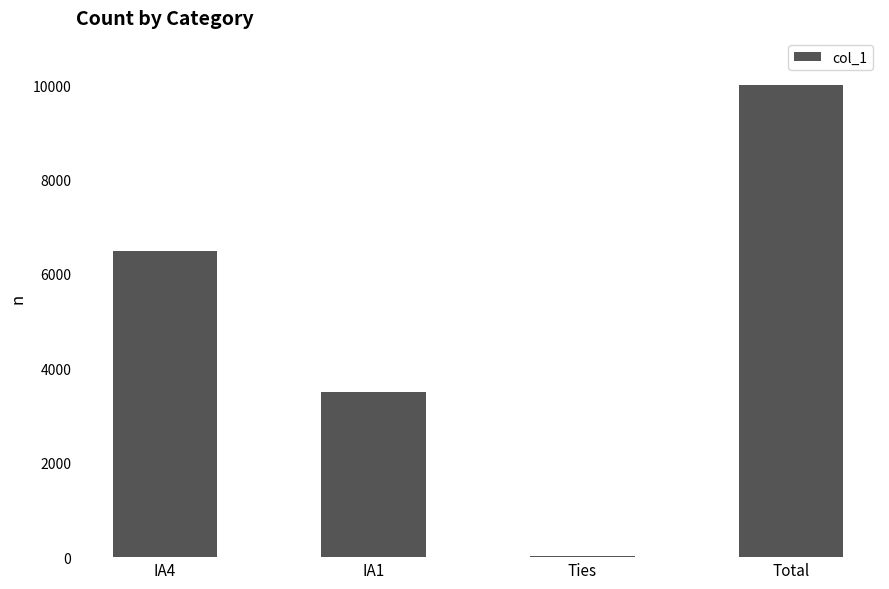

At which category does the chart reach its peak across all series?

Total